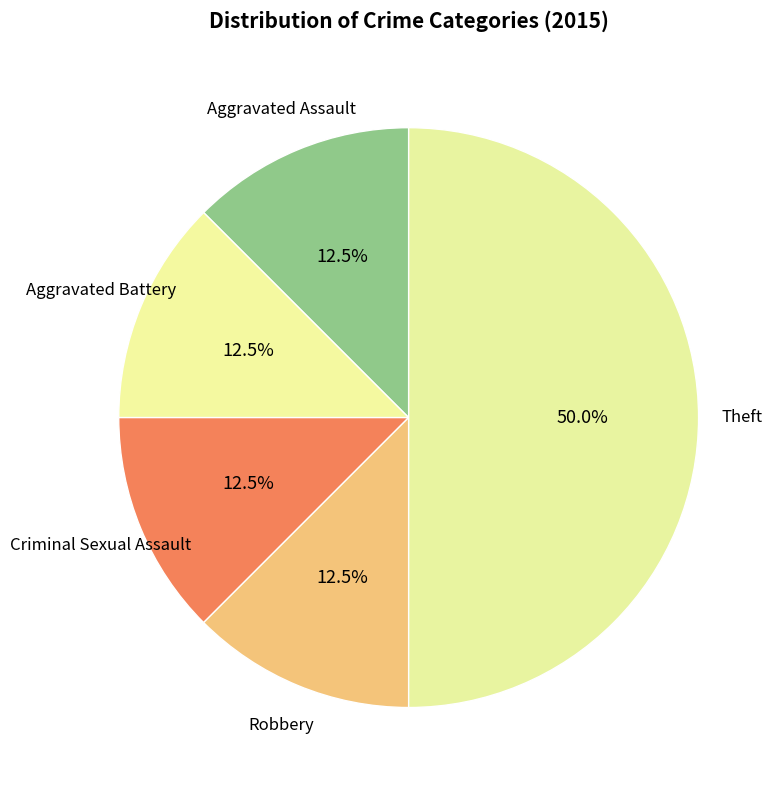

What is the smallest slice in the pie chart?

Aggravated Assault